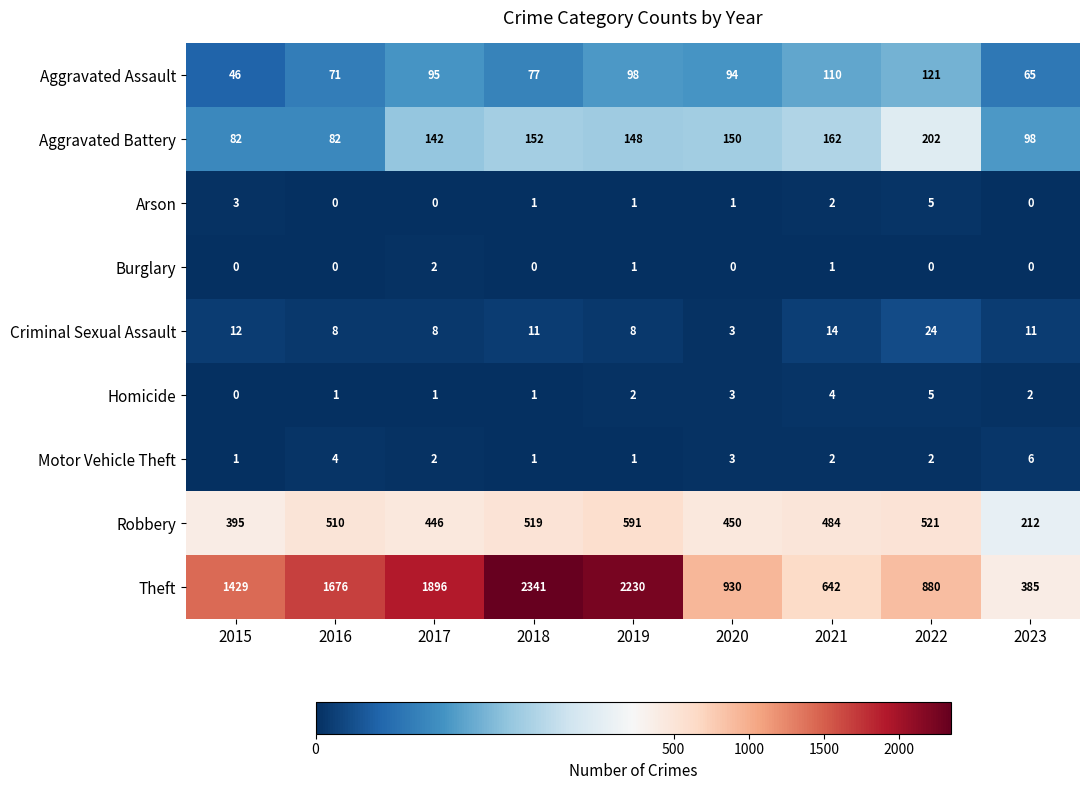

What is the difference between the maximum and minimum values in the Criminal Sexual Assault series?

21